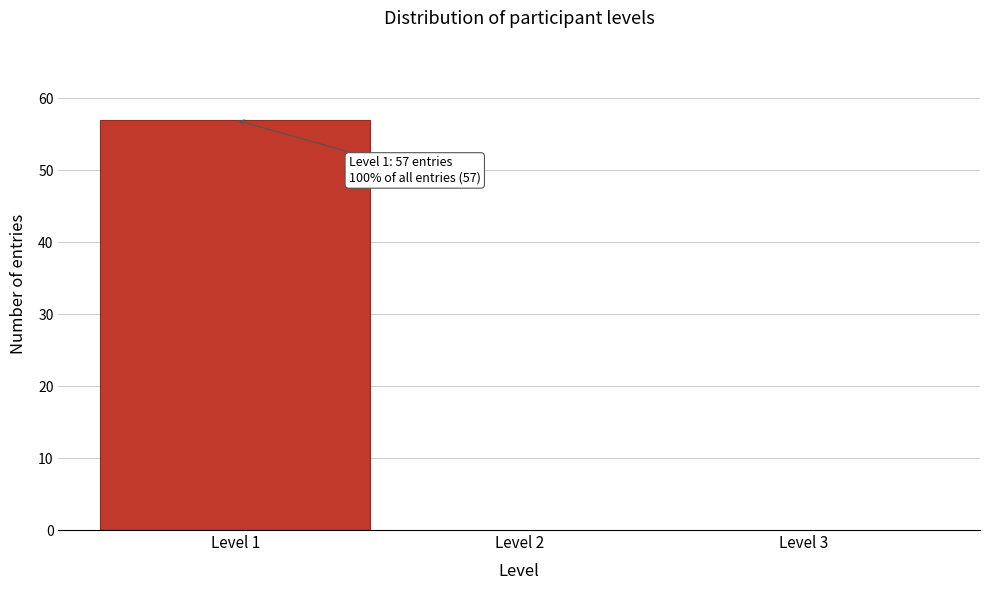

Over which range of the x-axis is the bar tallest?

0.5 to 1.5